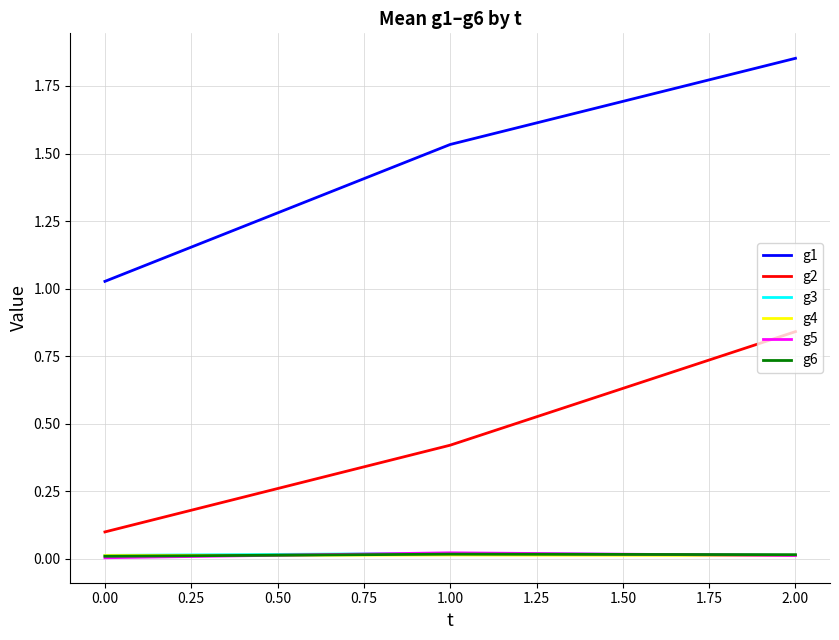

At which category is the sum across all series the highest?

2.00